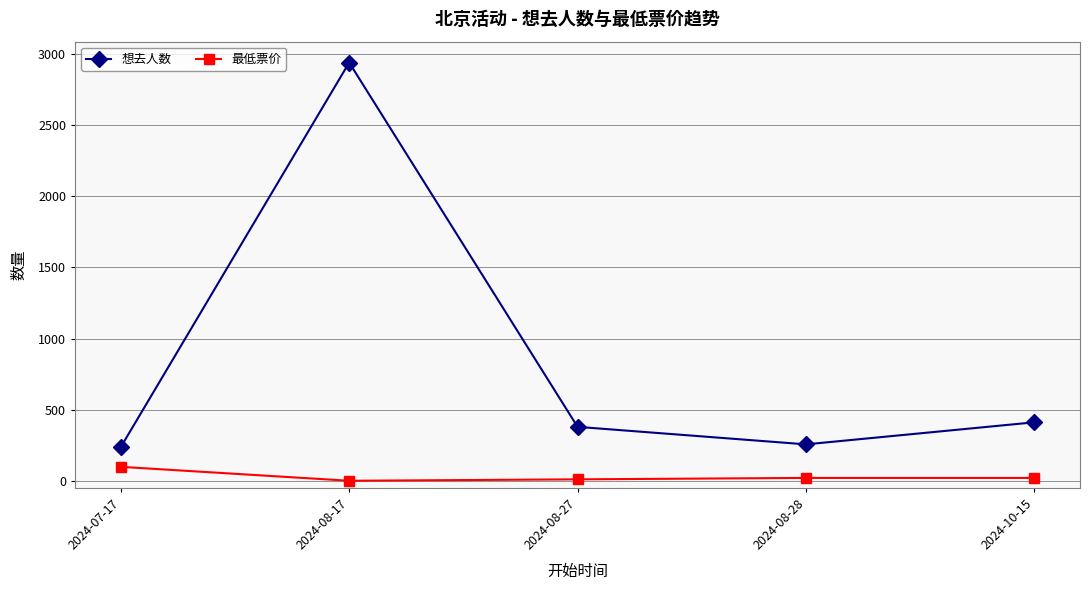

True or false: 想去人数 and 最低票价 cross at least once.

False